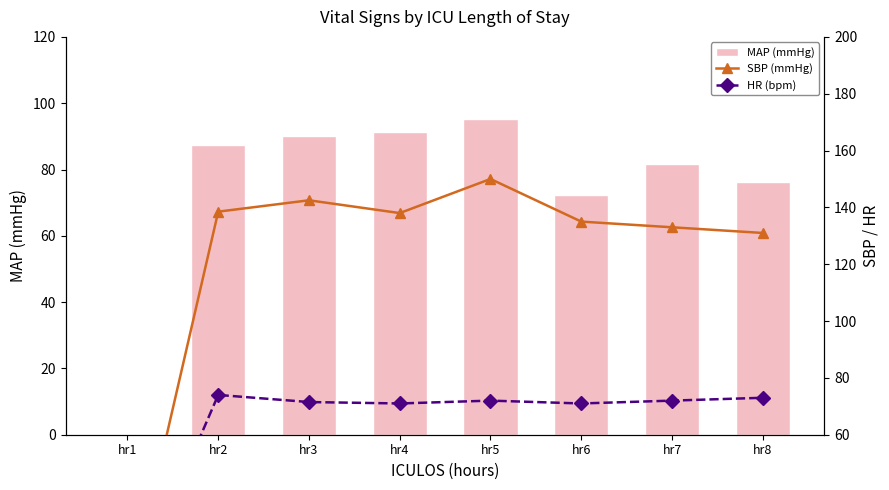

How many values in the MAP (mmHg) series exceed 87?

4